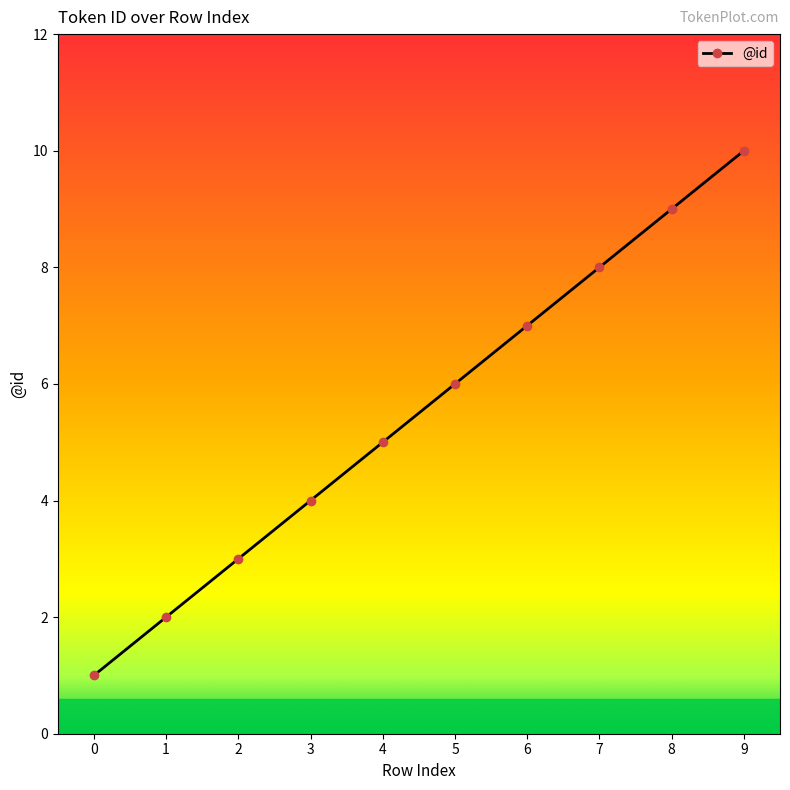

What is the greatest value displayed?

10